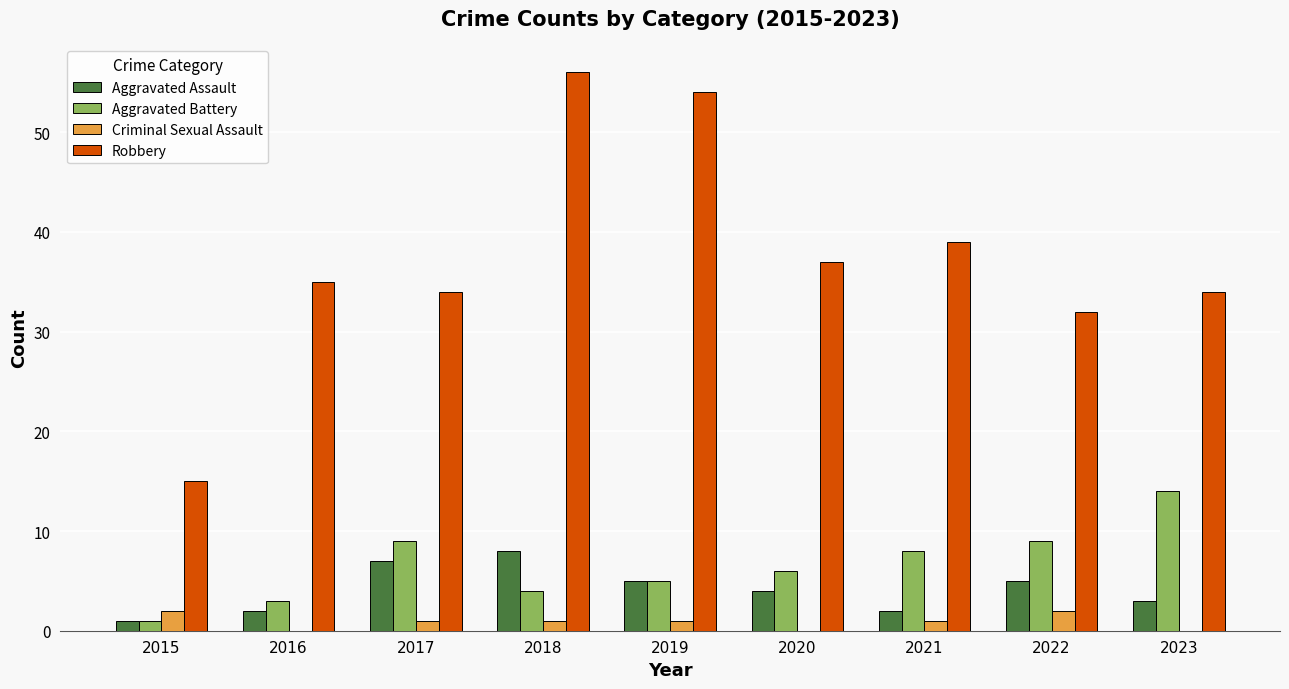

Reading right to left, extract all data points from this chart.

Aggravated Assault: 3	5	2	4	5	8	7	2	1
Aggravated Battery: 14	9	8	6	5	4	9	3	1
Criminal Sexual Assault: 0	2	1	0	1	1	1	0	2
Robbery: 34	32	39	37	54	56	34	35	15